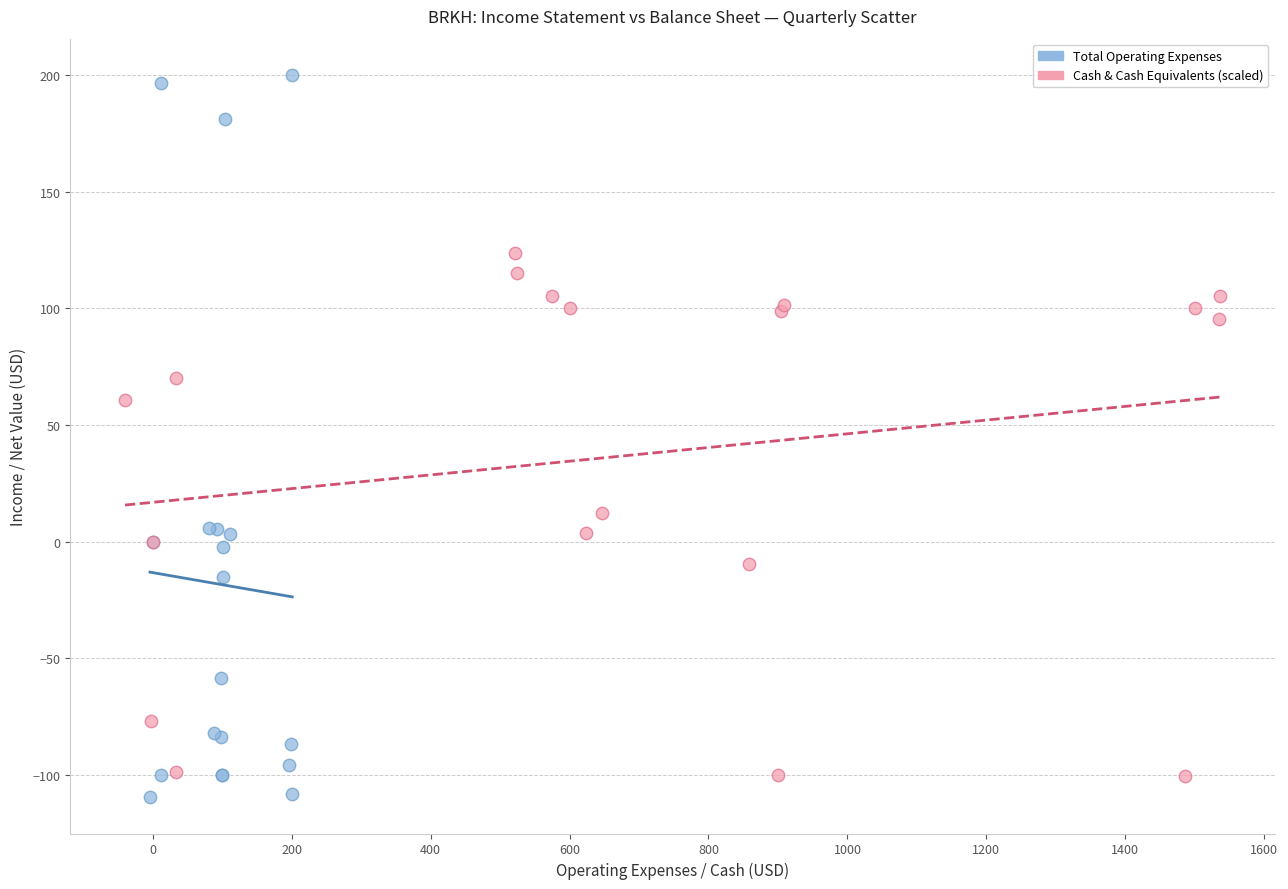

Which series has the largest Y range (max minus min)?

Total Operating Expenses